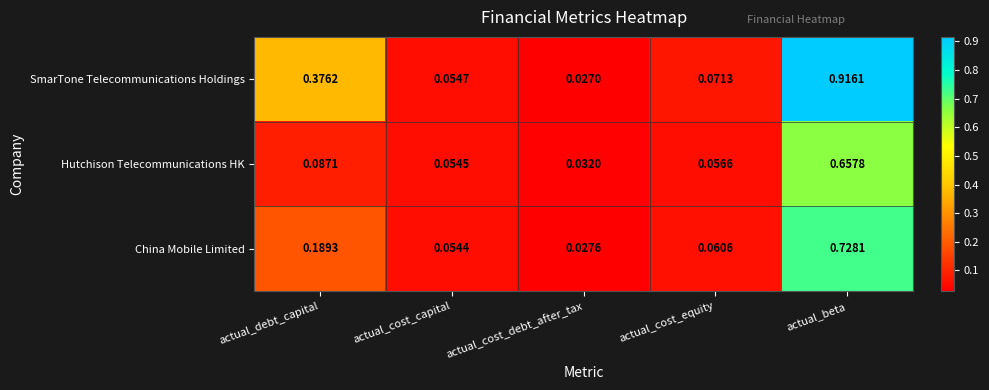

Rank the series by their maximum value, from lowest to highest.

Hutchison Telecommunications HK, China Mobile Limited, SmarTone Telecommunications Holdings